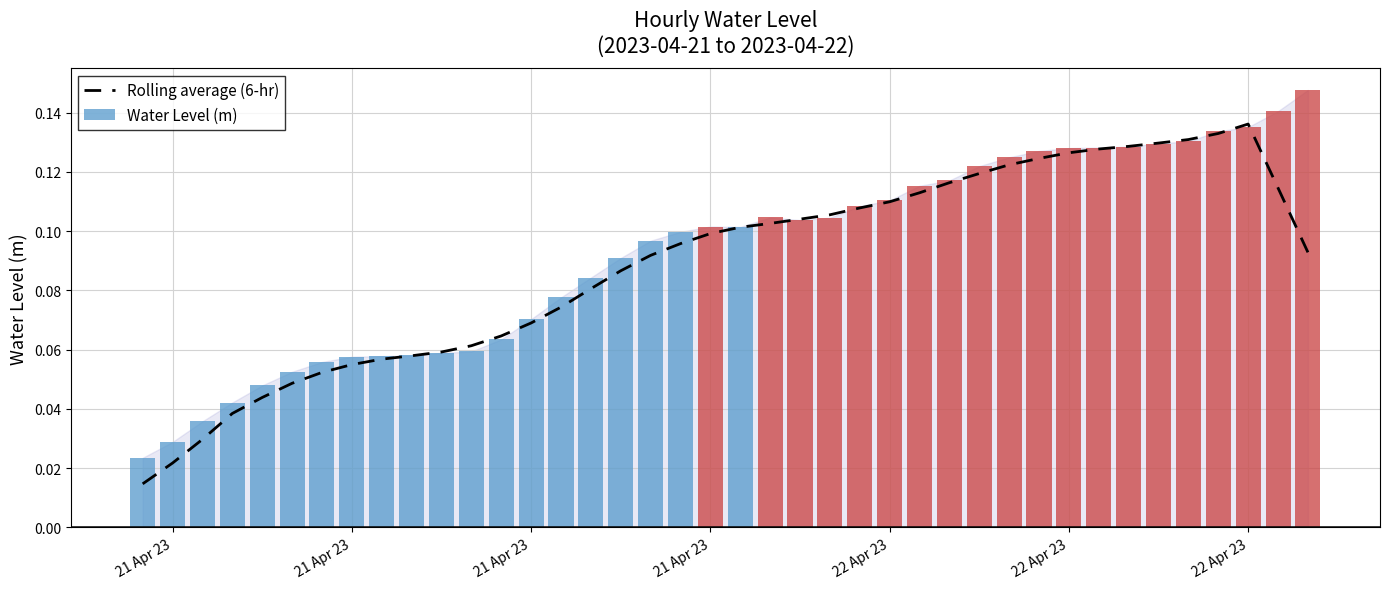

Are the bars grouped side by side (vs. stacked)?

Yes